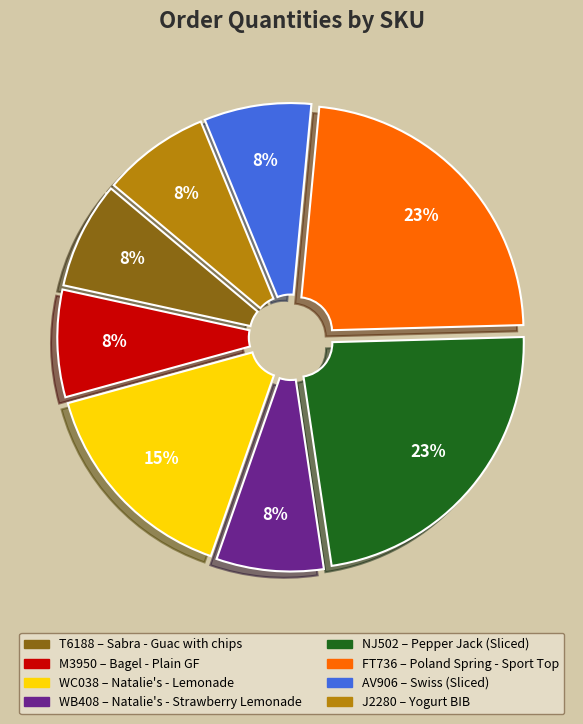

To the nearest percent, what portion does M3950 represent?

8%